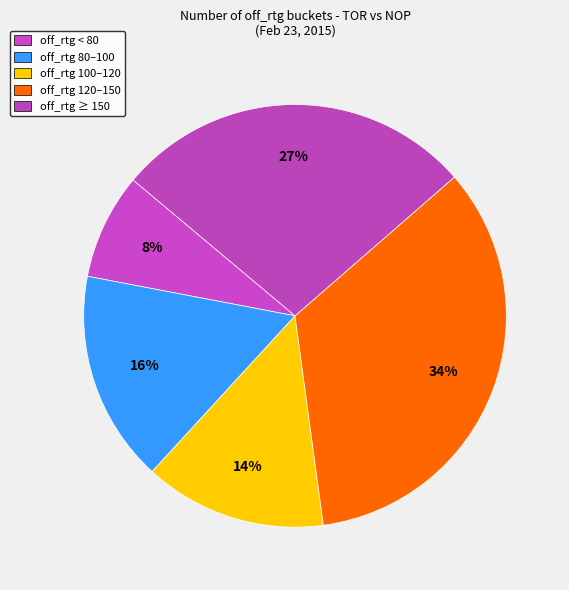

How many segments does this pie chart have?

5